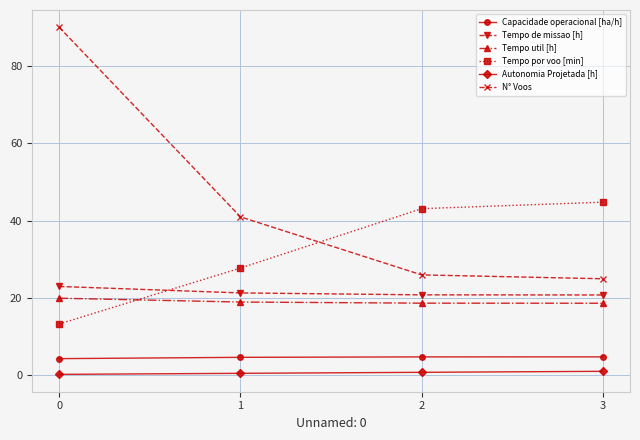

Which category has the lowest value in the N° Voos series?

3